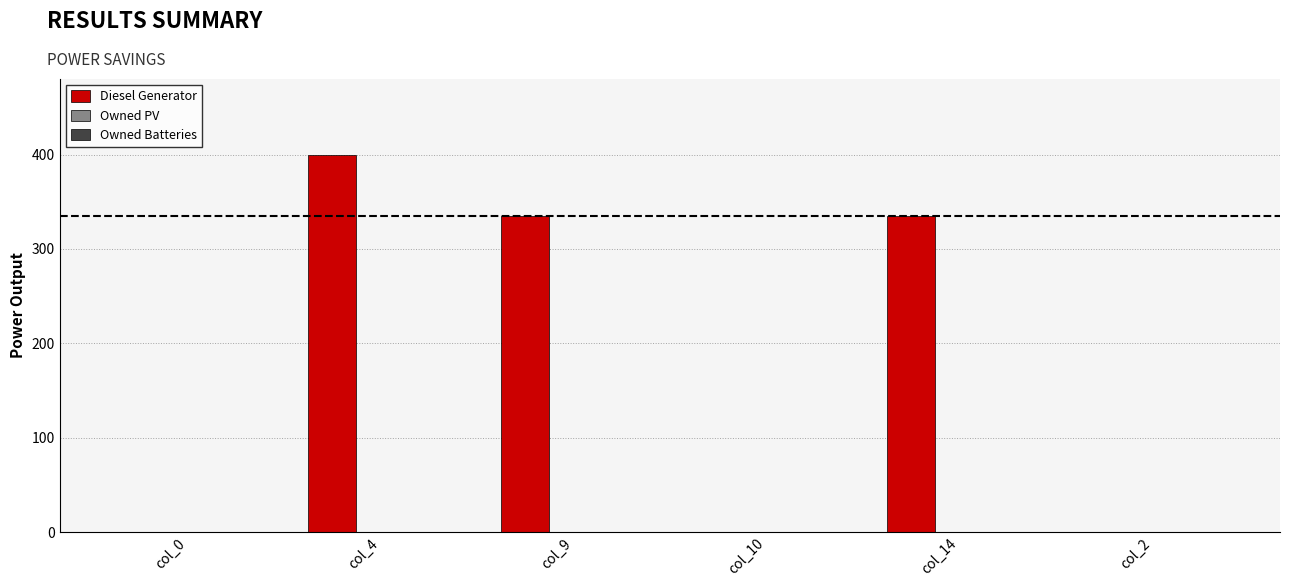

Are the bars horizontal?

No